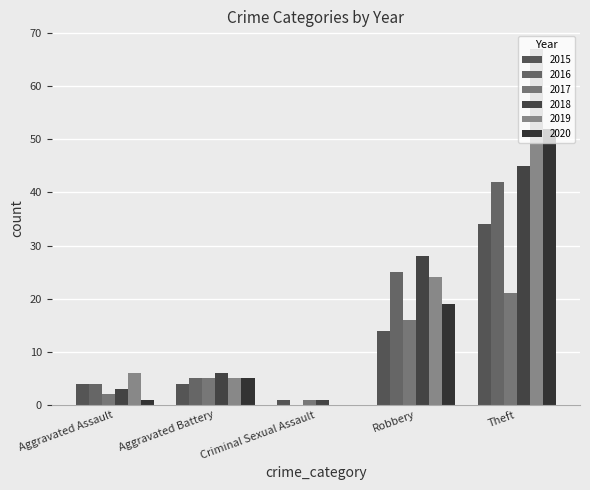

The 2019 series shows 24 at Robbery. True or false?

True